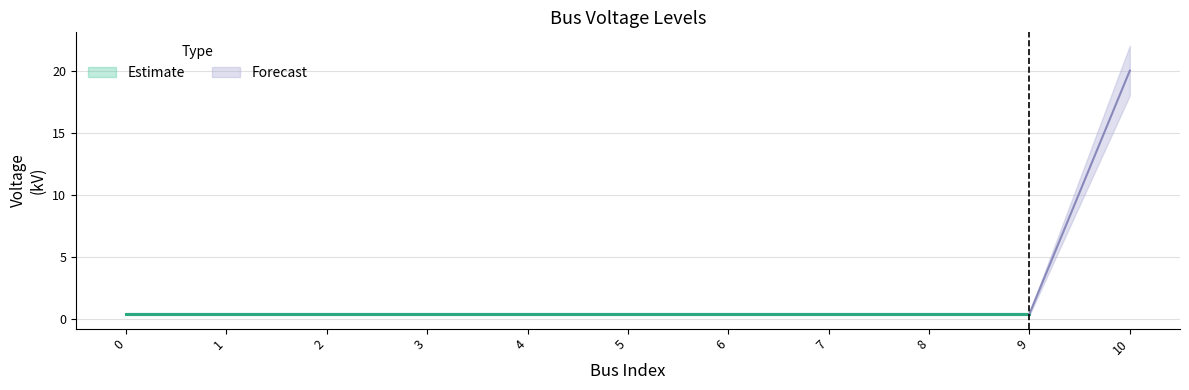

What is the sum of the vn_kv_upper values at 0 and 8?

1.0